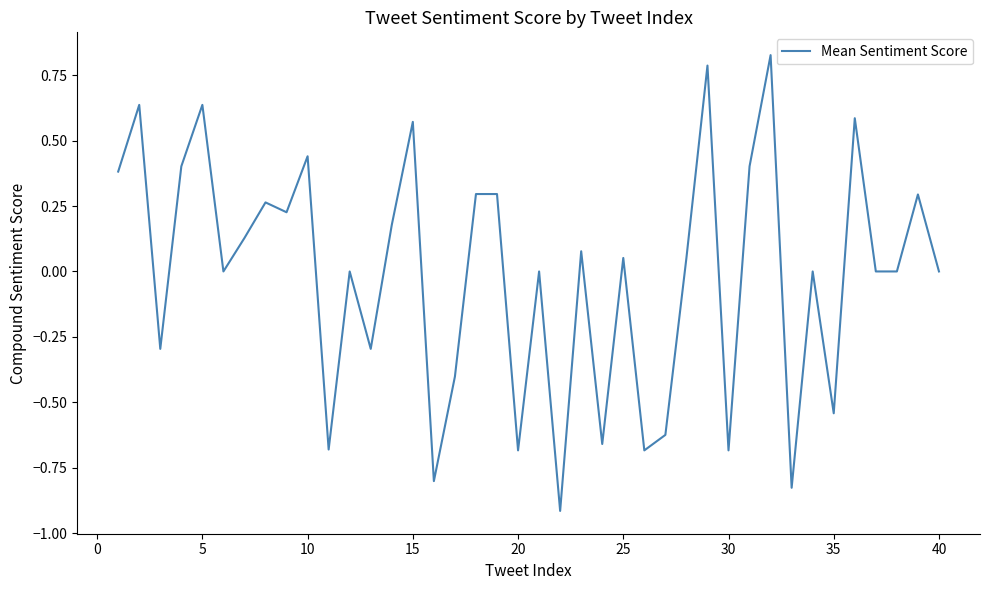

What is the smallest value displayed?

-0.9